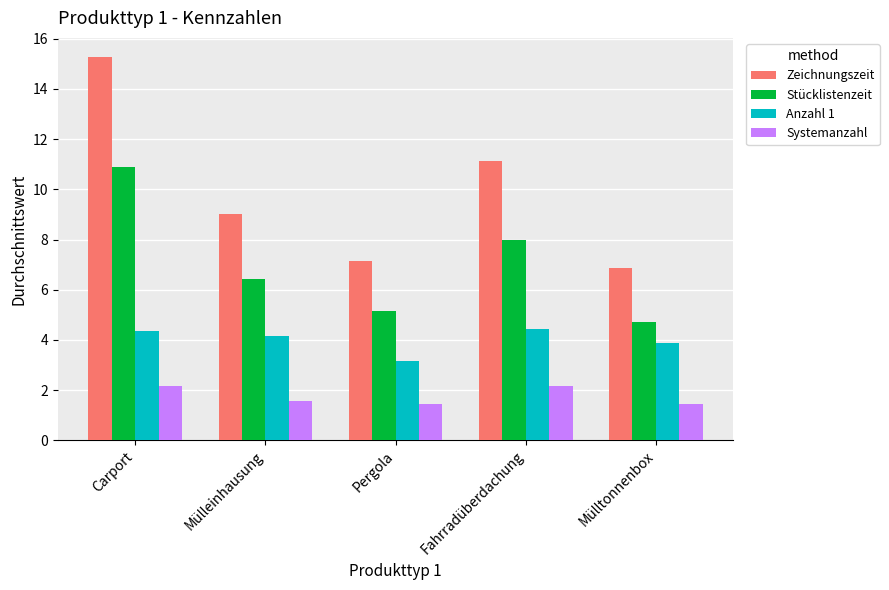

What is the difference between the highest and lowest values at Mülltonnenbox?

5.4